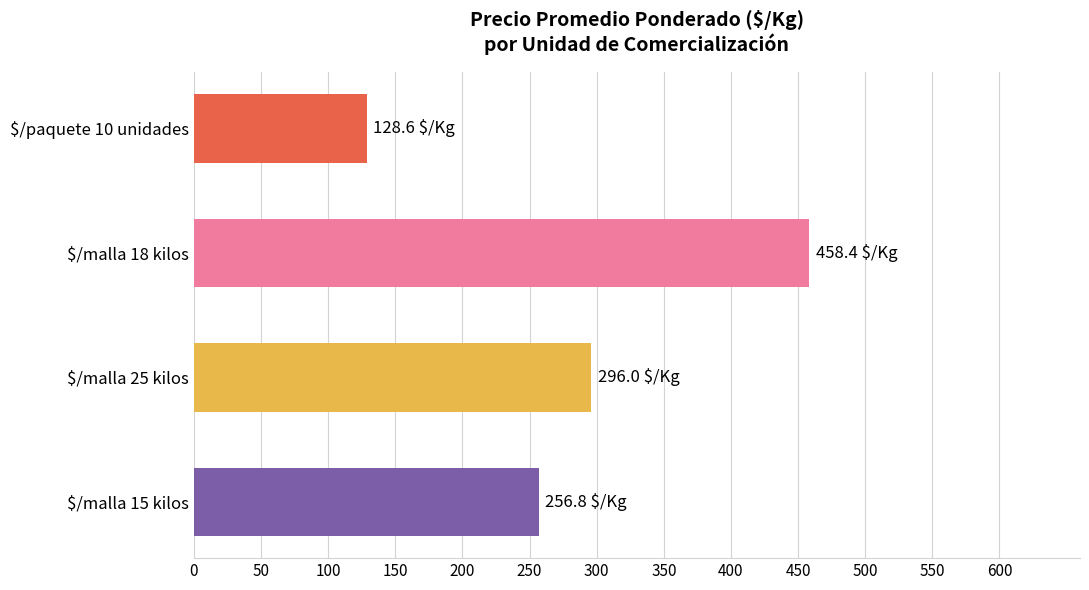

How many bars are there in total?

4